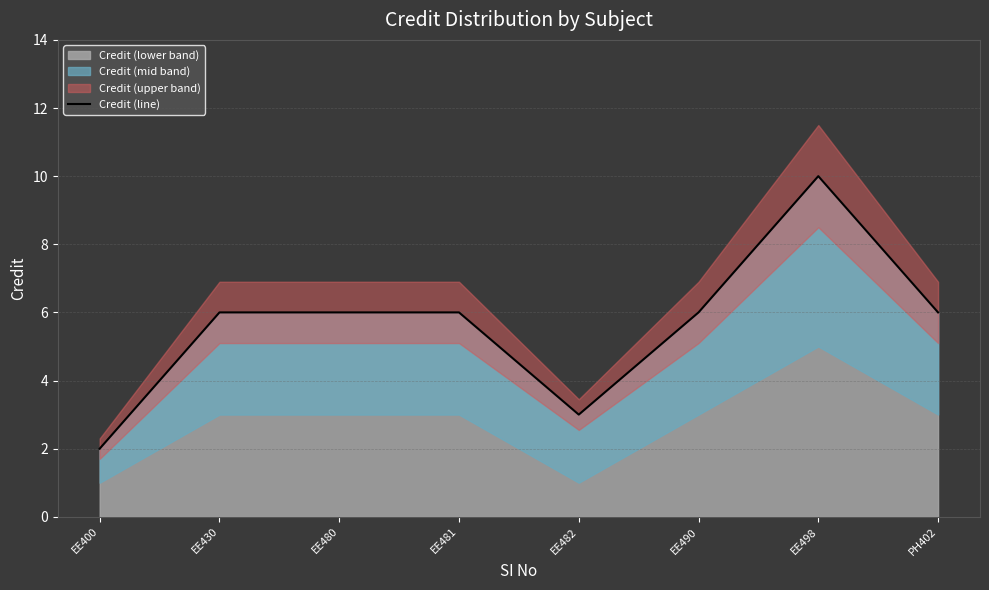

How many data points are above 6?

1